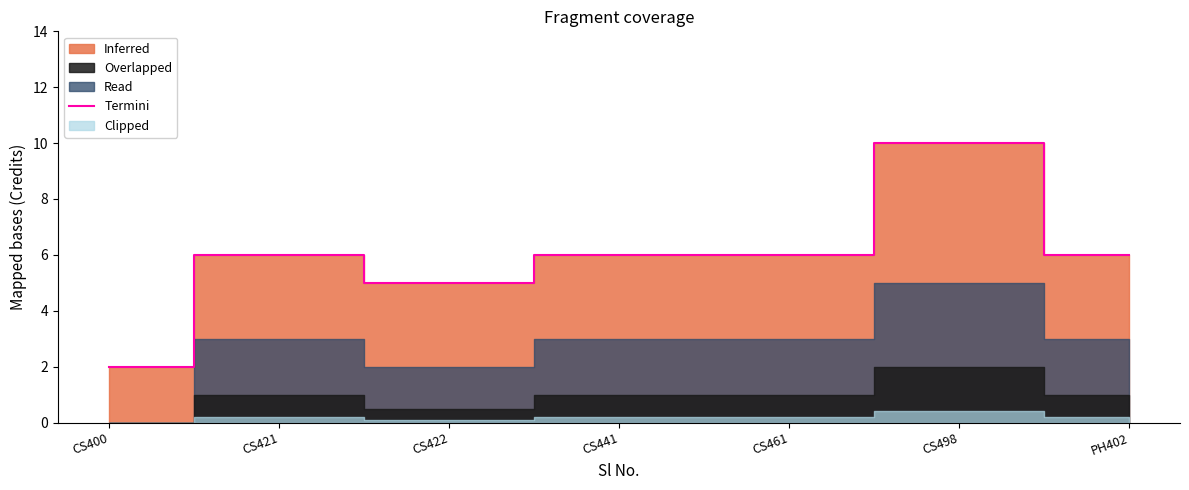

Reading left to right, transcribe all the data shown in this chart.

2	6	5	6	6	10	6